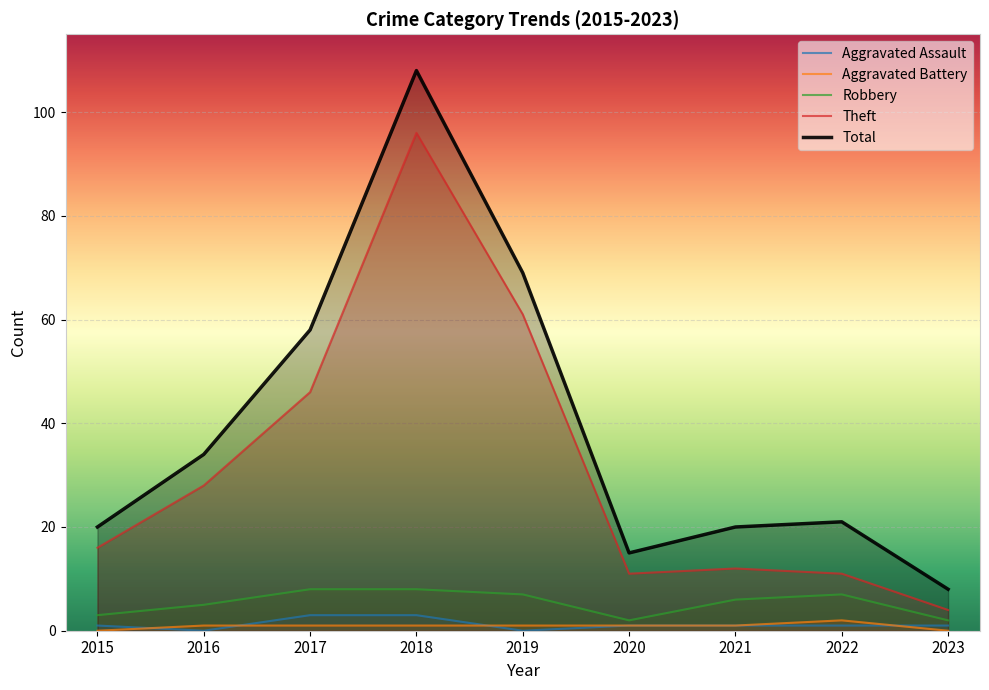

What is the sum of the Total values at 2017 and 2020?

73